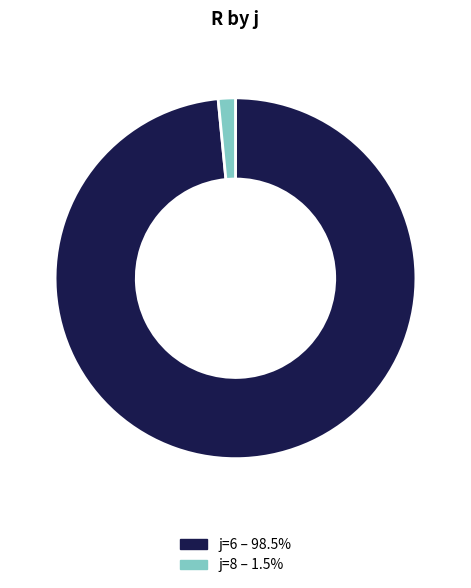

Does any single category account for the majority?

Yes